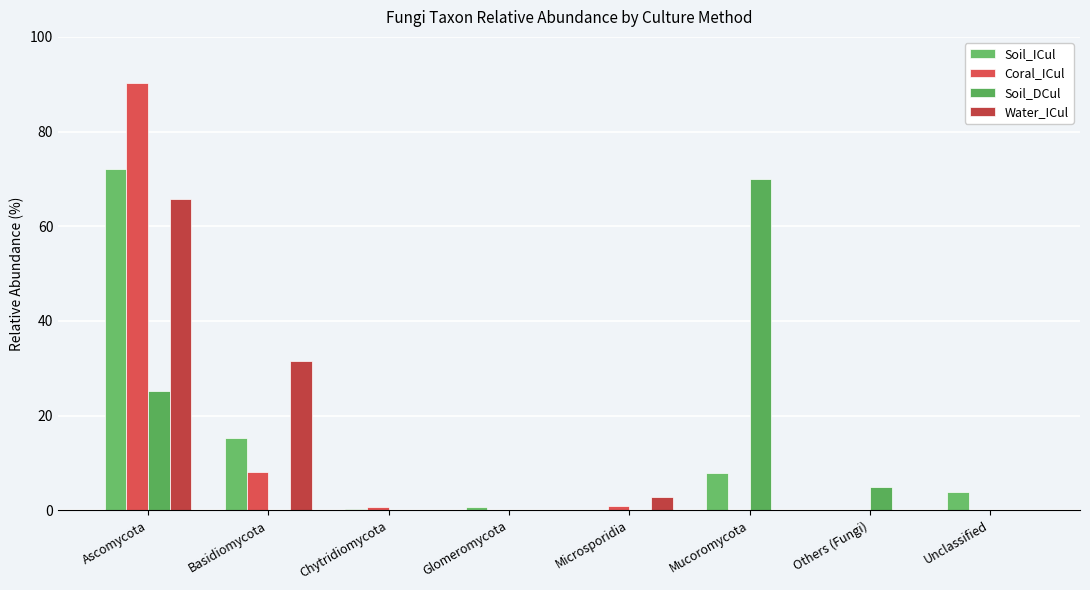

Count the number of data series in this chart.

4